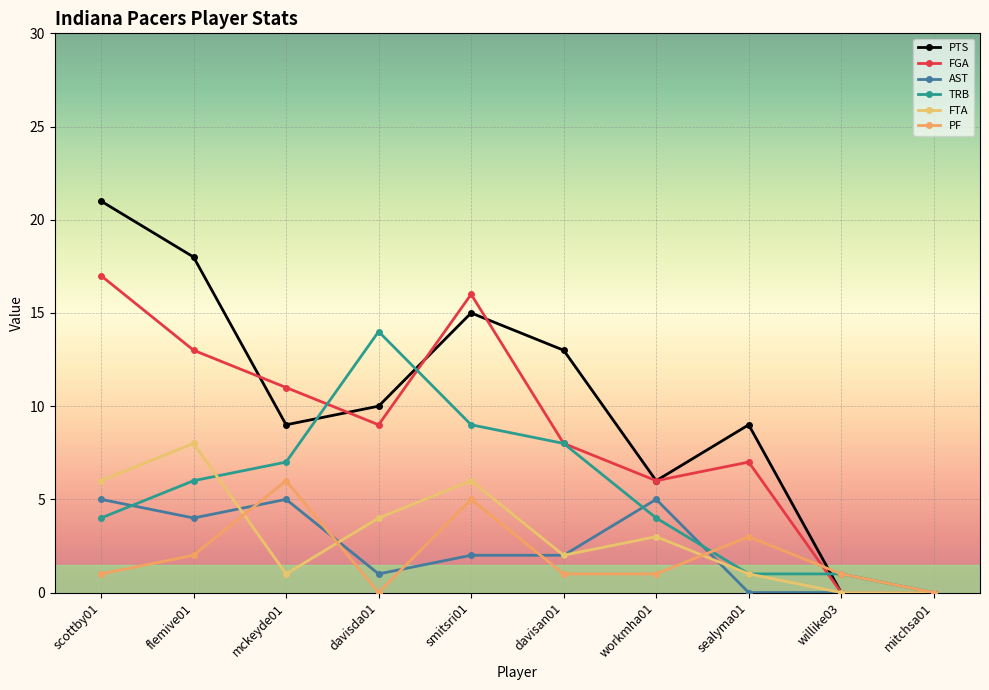

Which category has the highest value across all series?

scottby01